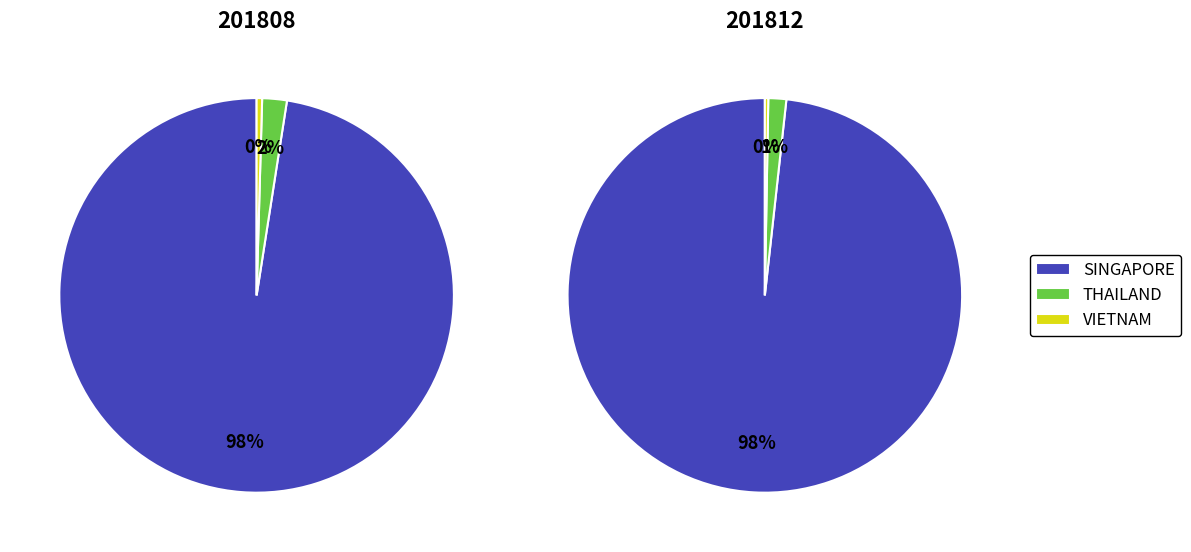

How many slices are in this pie chart?

3